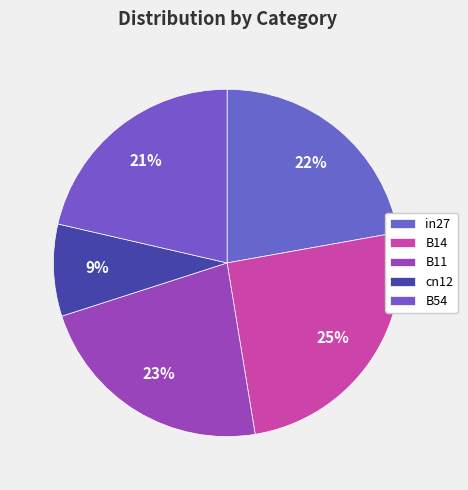

Count the number of slices in the pie.

5